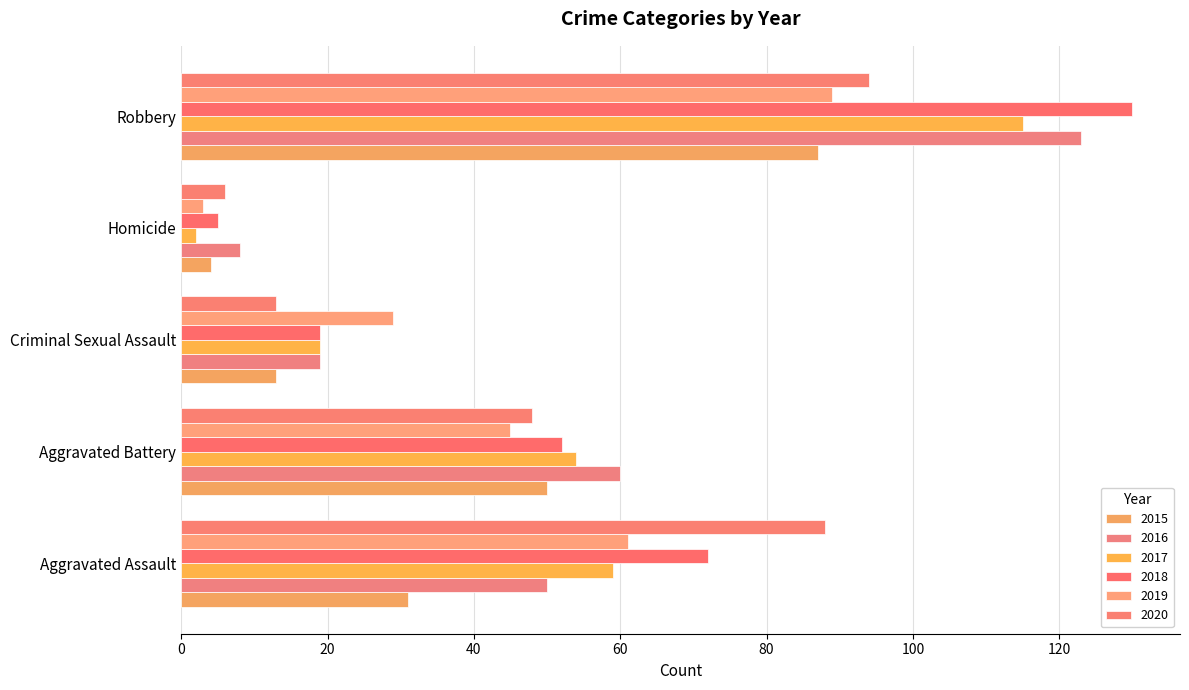

Rank the series by their maximum value, from lowest to highest.

2015, 2019, 2020, 2017, 2016, 2018